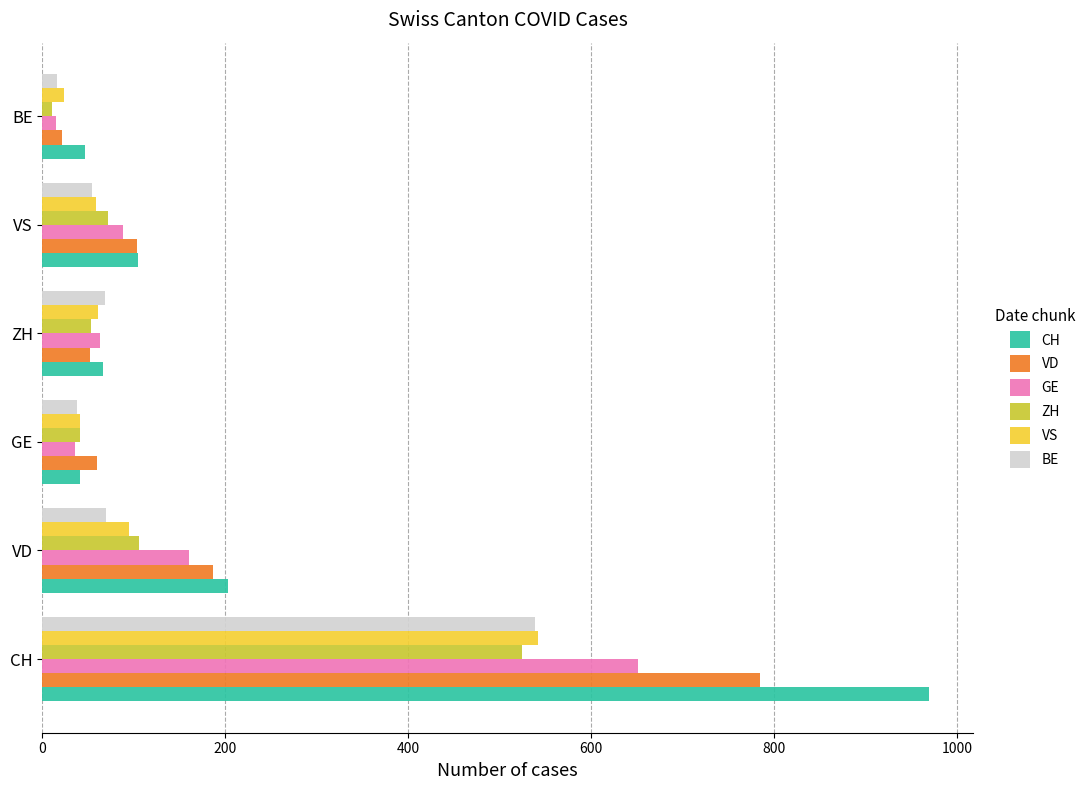

Is it true that GE equals 281 at CH?

False